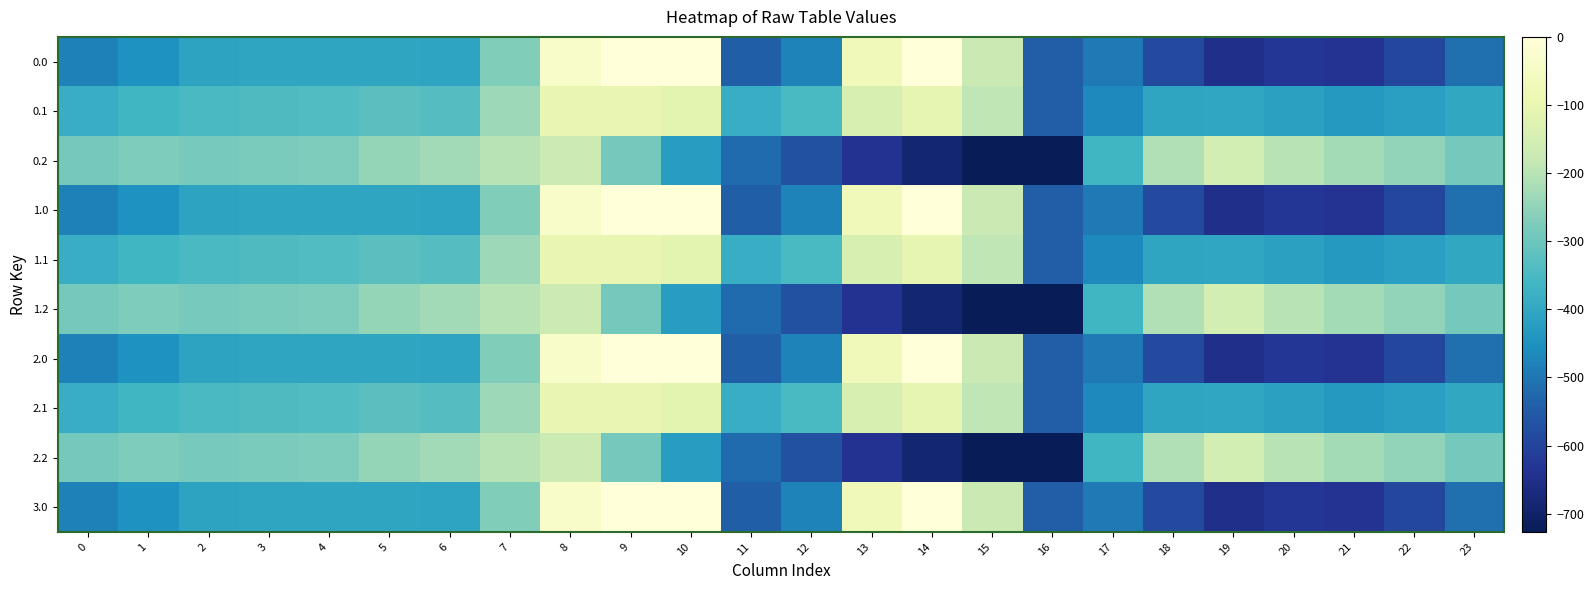

Which label corresponds to the smallest value in the chart?

16